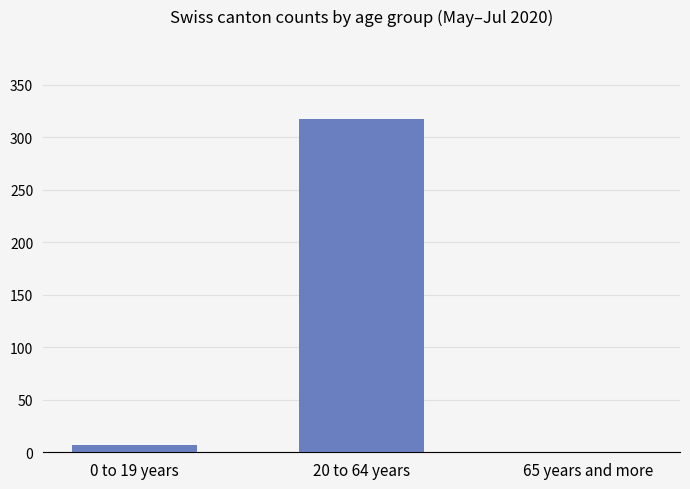

Where is the data nearest to the value 158?

0 to 19 years